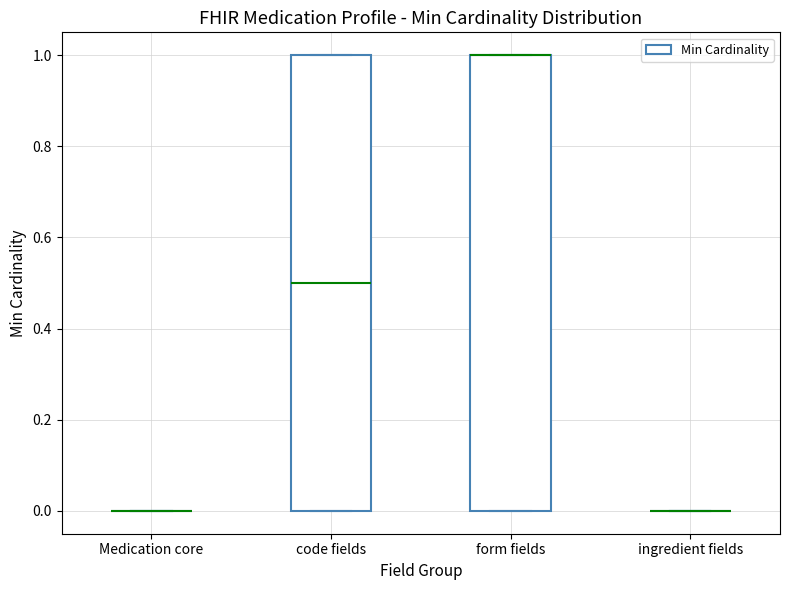

Reading left to right, transcribe this box plot: for each box, give where its median line is, the range the box spans, and where its two whiskers end, as read against the y-axis. The values are not printed on the chart, so give them approximately, as read against the axis.

Medication core: box collapsed to a line at 0.0, whiskers 0.0 to 0.0
code fields: median 0.5, box 0.0 to 1.0, whiskers 0.0 to 1.0
form fields: median 1.0 (drawn on the box's upper edge), box 0.0 to 1.0, whiskers 0.0 to 1.0
ingredient fields: box collapsed to a line at 0.0, whiskers 0.0 to 0.0